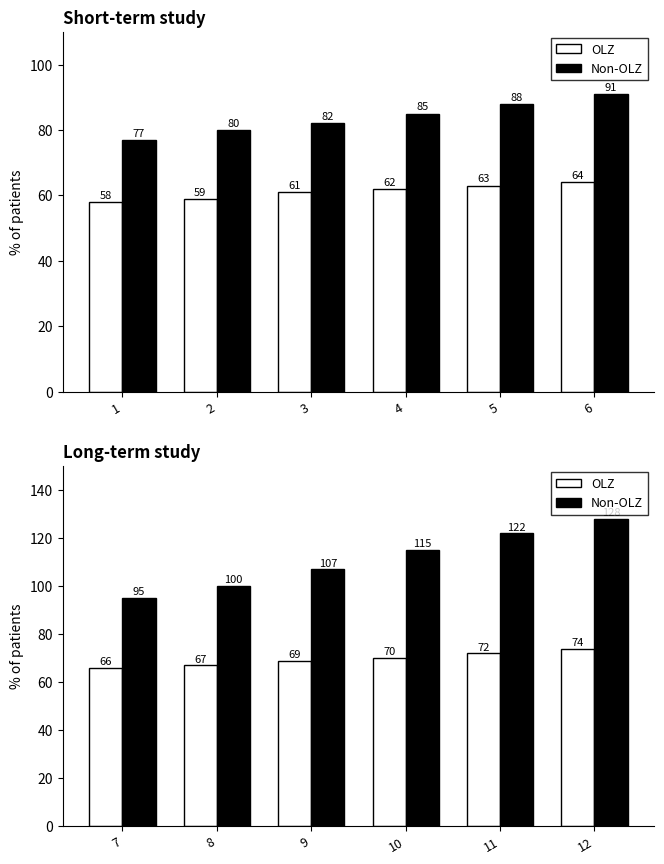

Does the chart contain any negative values?

No